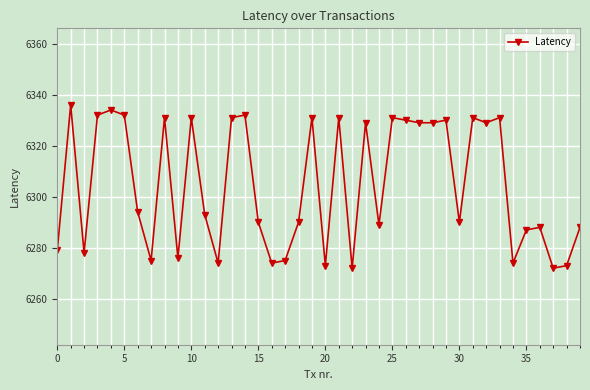

What is the smallest value displayed?

6272